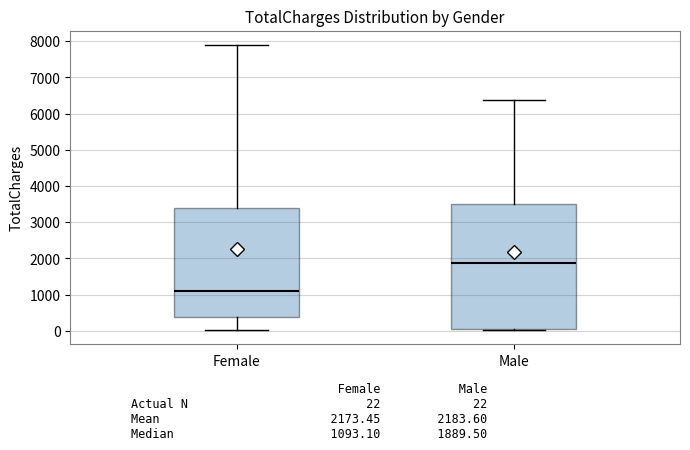

Comparing the boxes themselves (not the whiskers), which one is the tallest?

Male